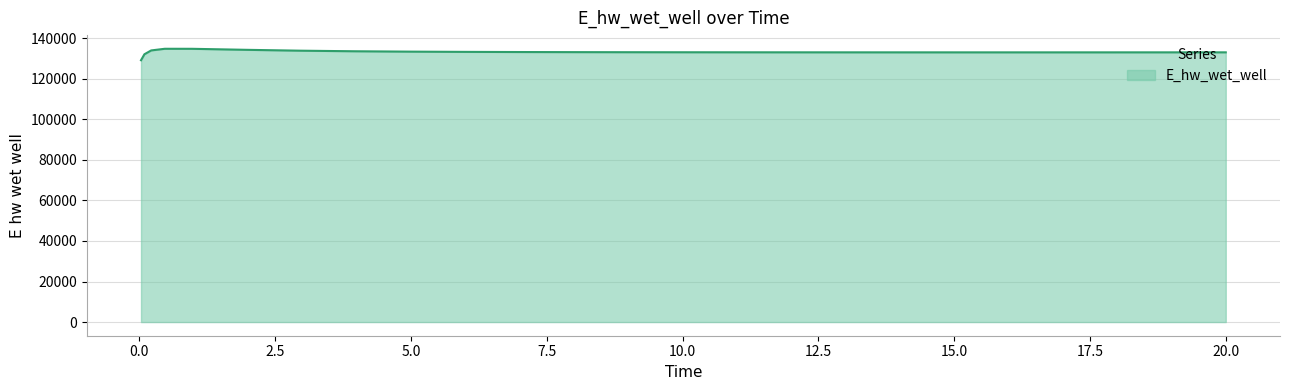

What is the greatest value displayed?

134776.8